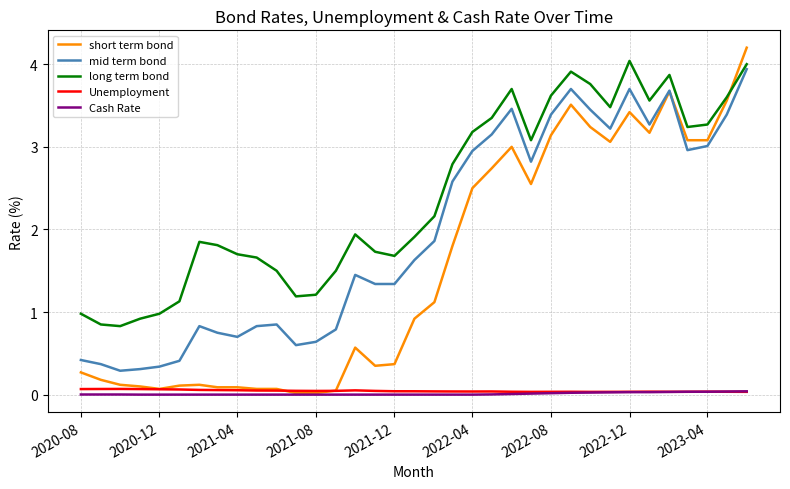

Which series has the widest spread of values?

short term bond